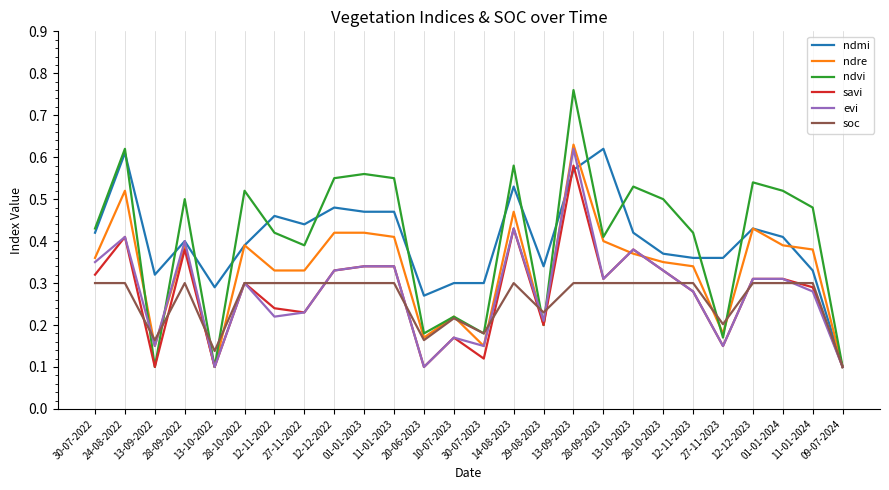

Which series has the widest spread of values?

ndvi